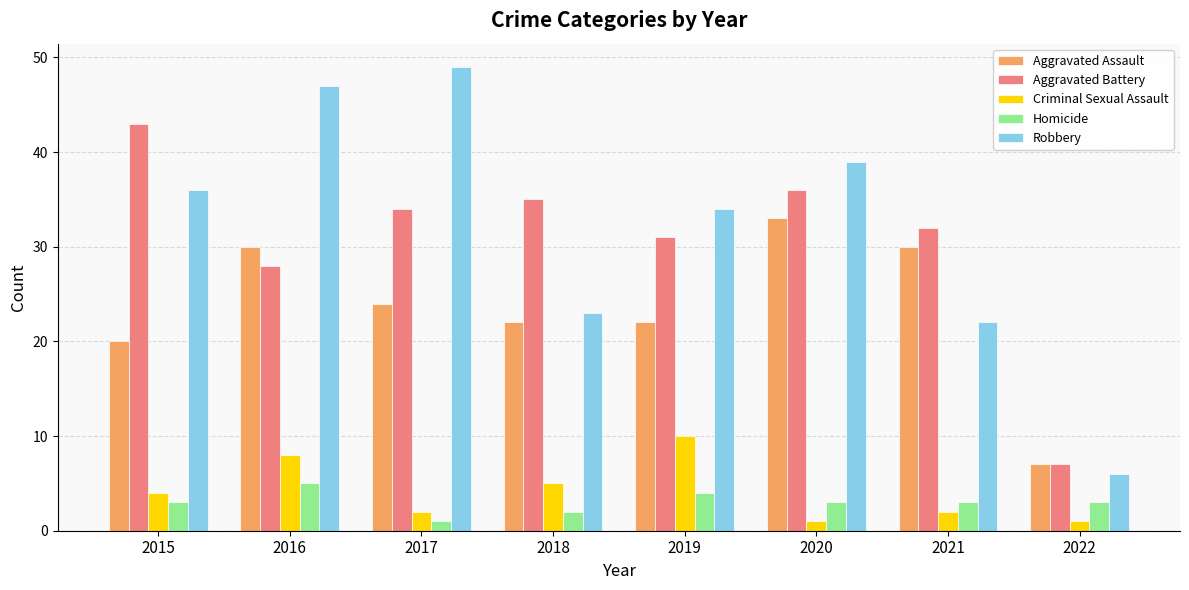

Count the number of categories in the chart.

8